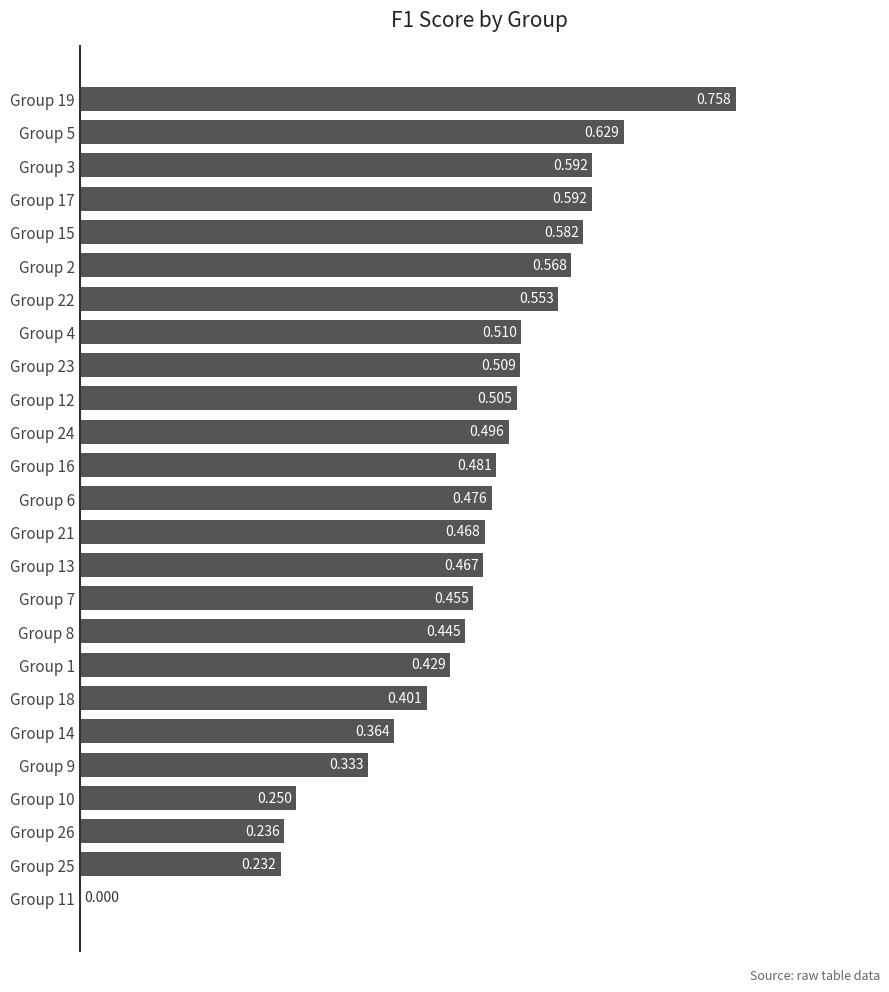

How many values are above zero?

24